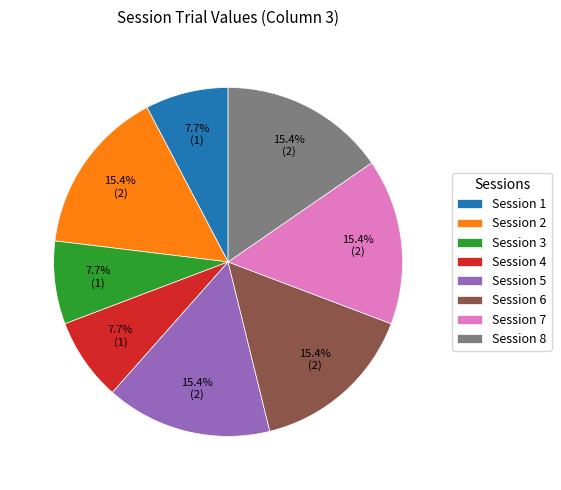

To the nearest percent, what percentage of the pie is Session 4?

8%